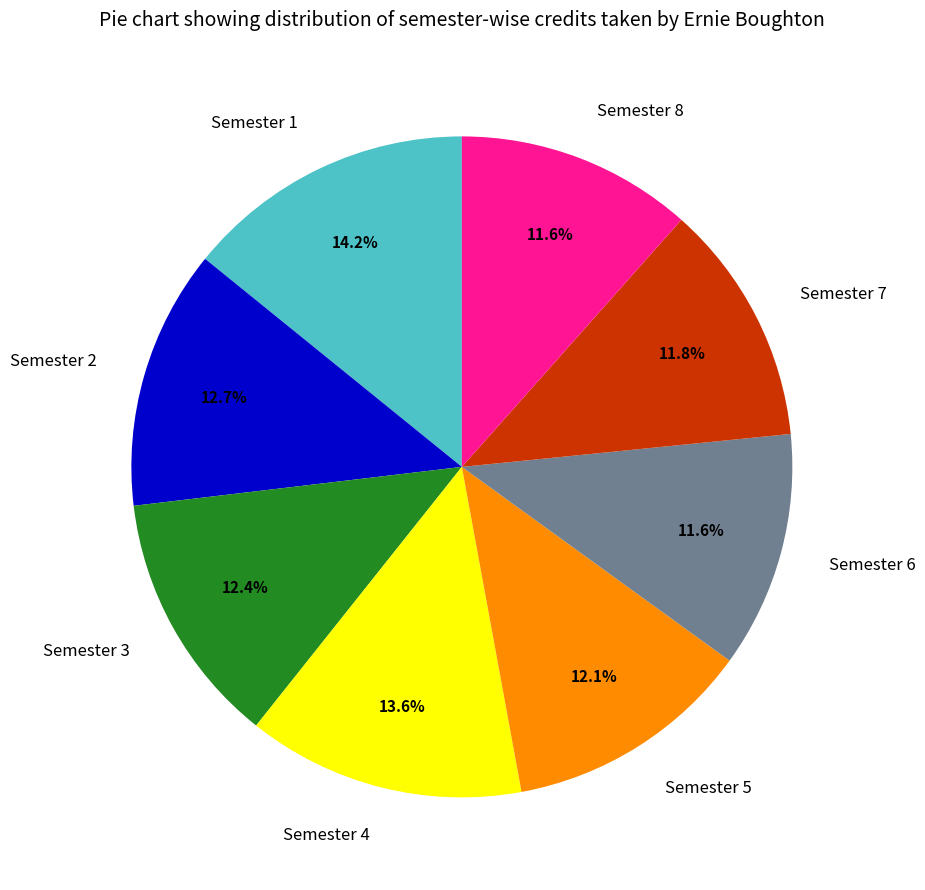

Count the number of slices in the pie.

8